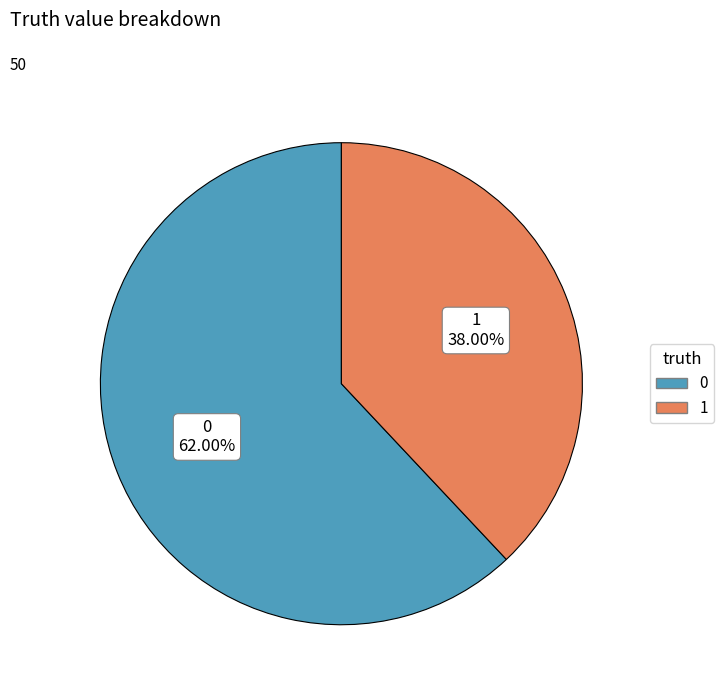

Which slice is the largest?

0